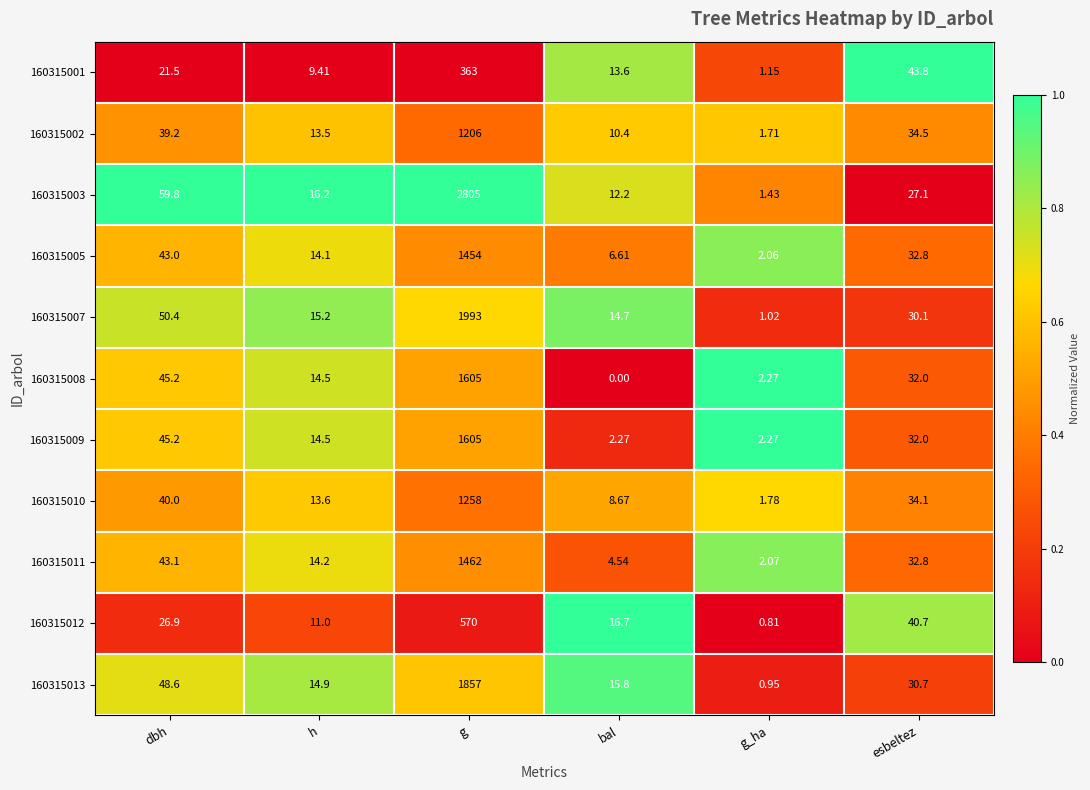

At which category is the sum across all series the highest?

g